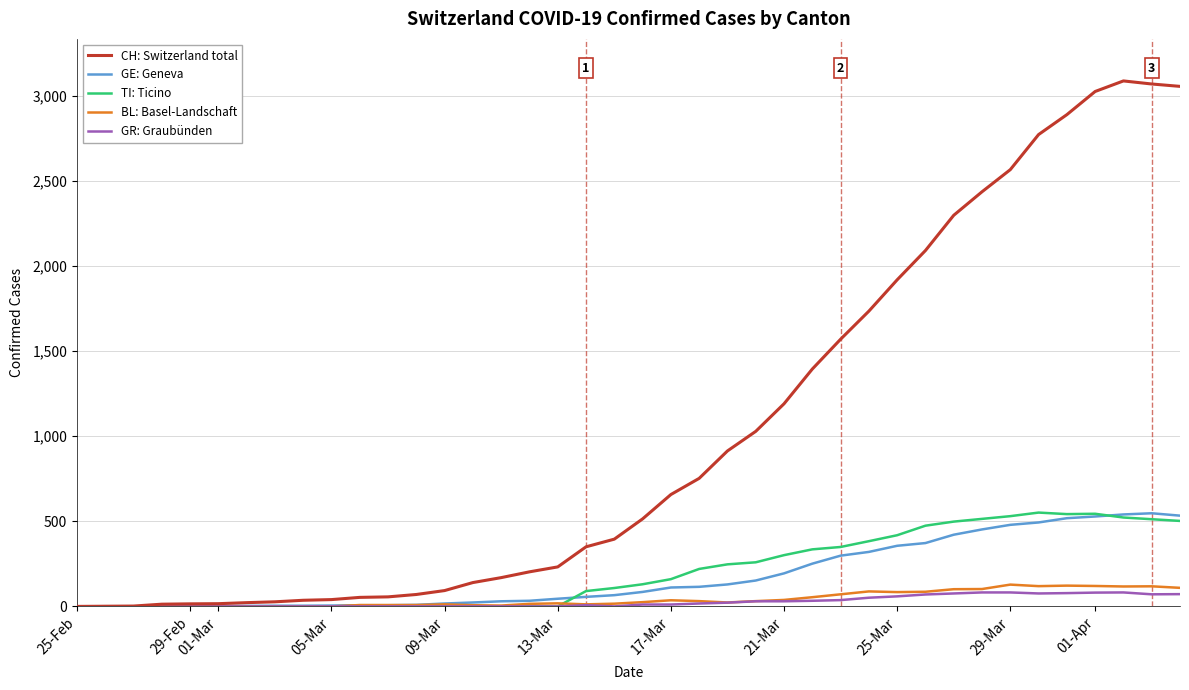

What is the maximum value for TI: Ticino?

551